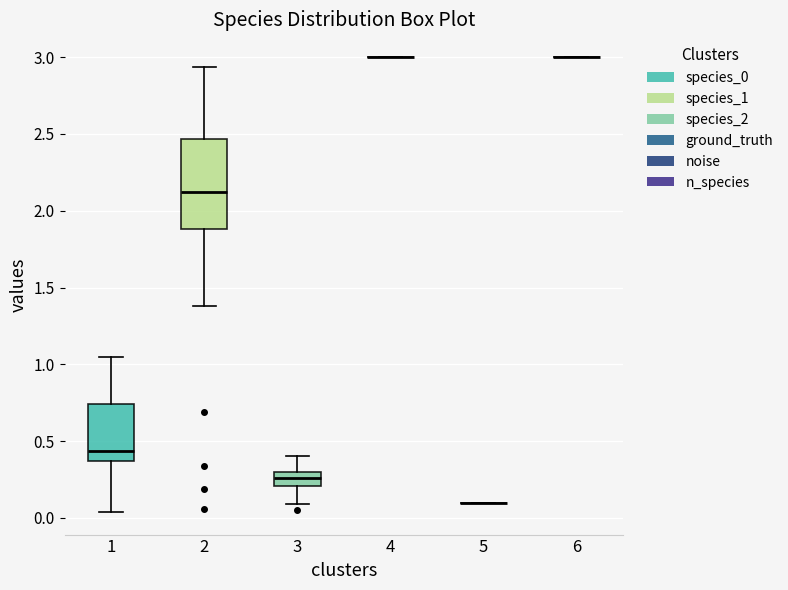

Where does the median line of the box at x = 2 sit on the y-axis? The values are not printed on the chart, so give them approximately, as read against the axis.

2.10